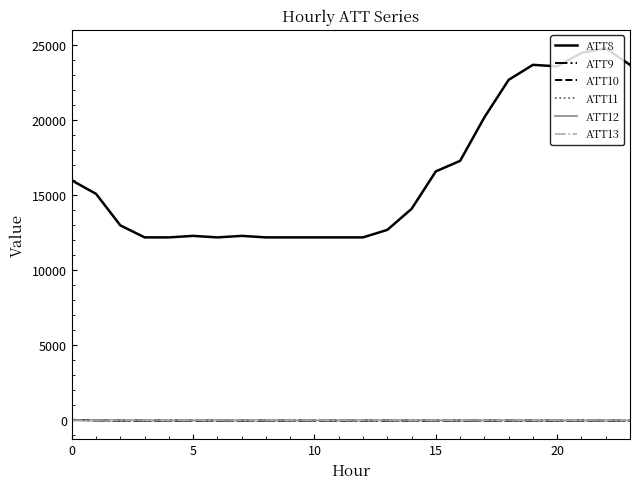

Which series has the widest spread of values?

ATT8